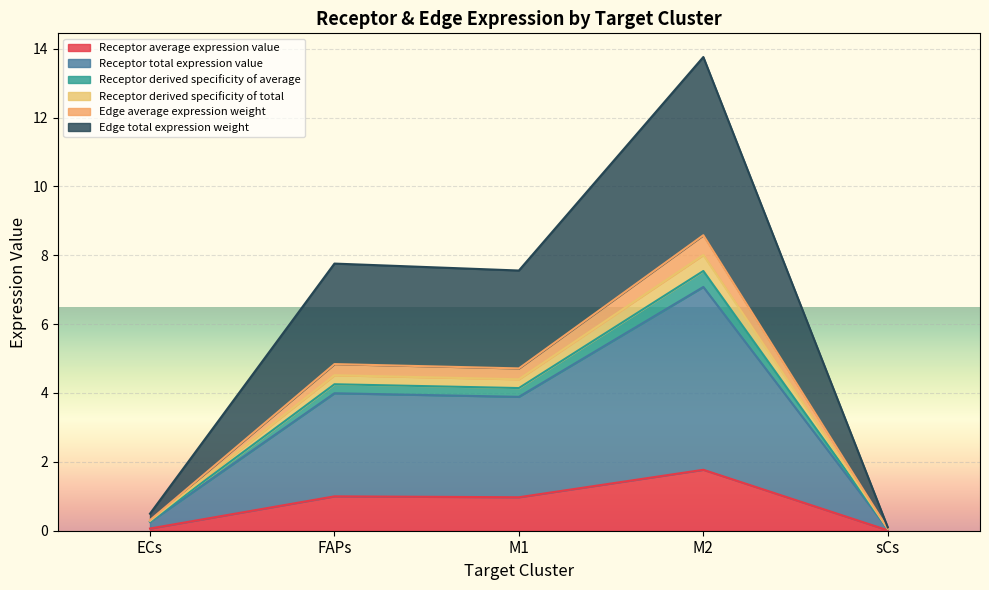

The Edge average expression weight series shows 6.7 at FAPs. True or false?

False